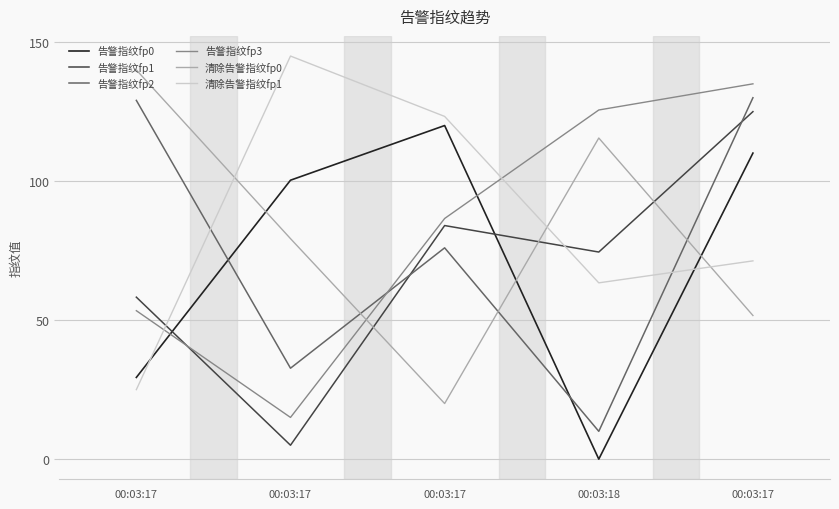

What are all the series names shown in the legend?

告警指纹fp0, 告警指纹fp1, 告警指纹fp2, 告警指纹fp3, 清除告警指纹fp0, 清除告警指纹fp1